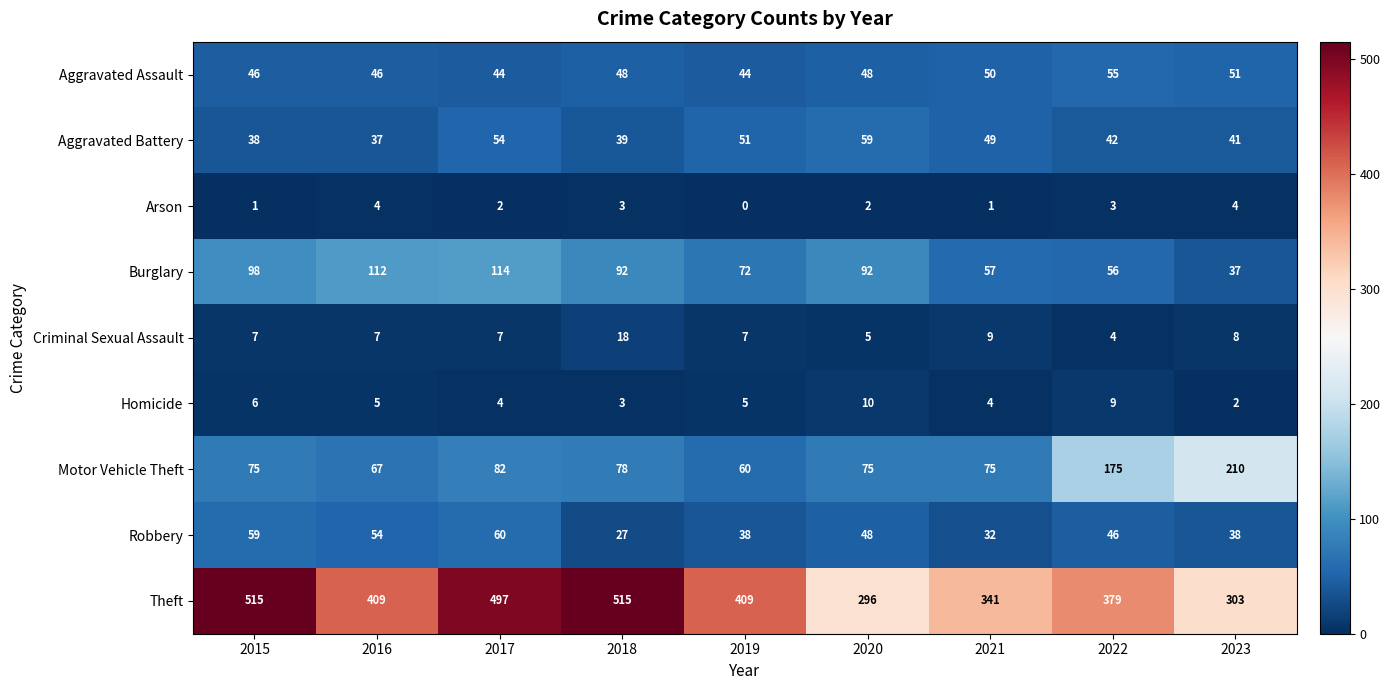

At which category is the sum across all series the highest?

2017